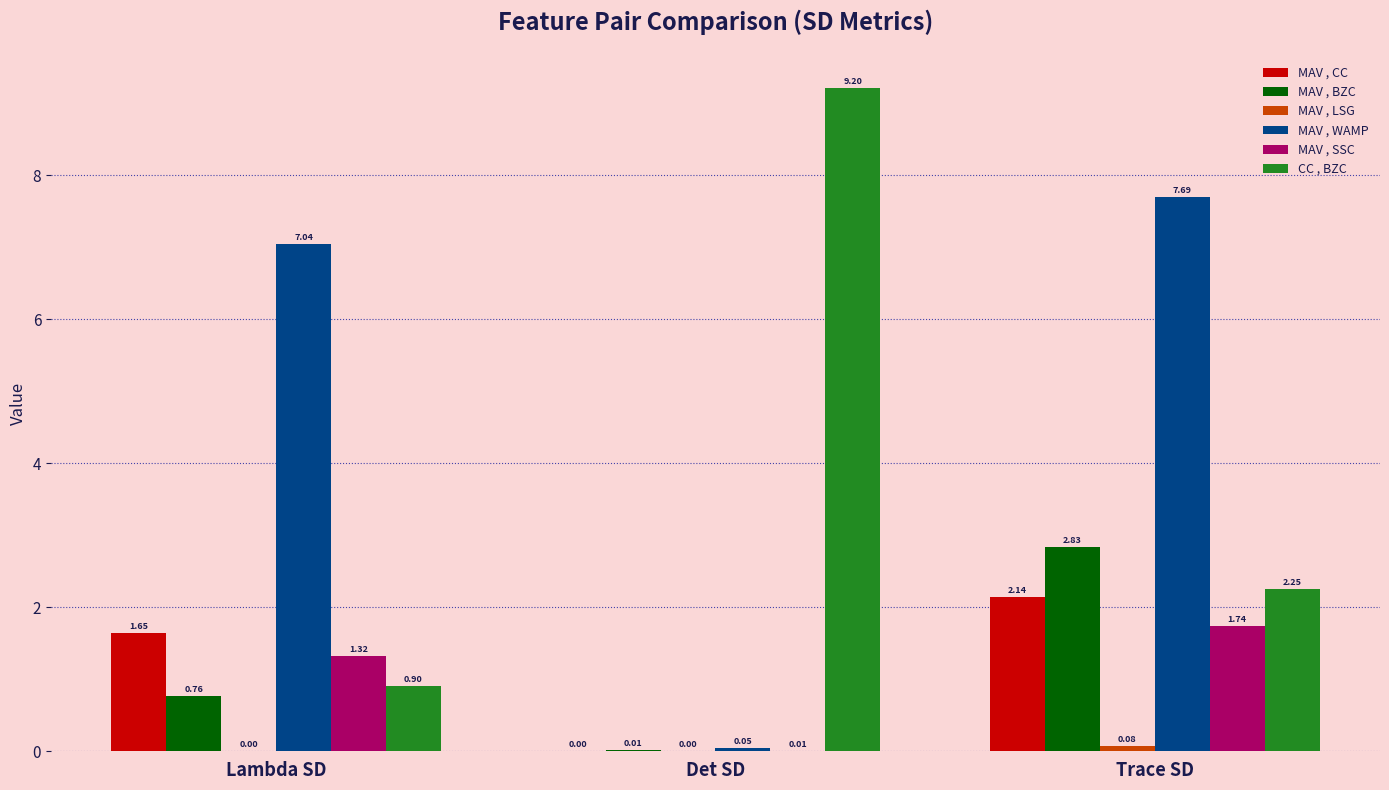

Is the value of MAV , BZC at Lambda SD greater than the value of MAV , SSC at Lambda SD?

No